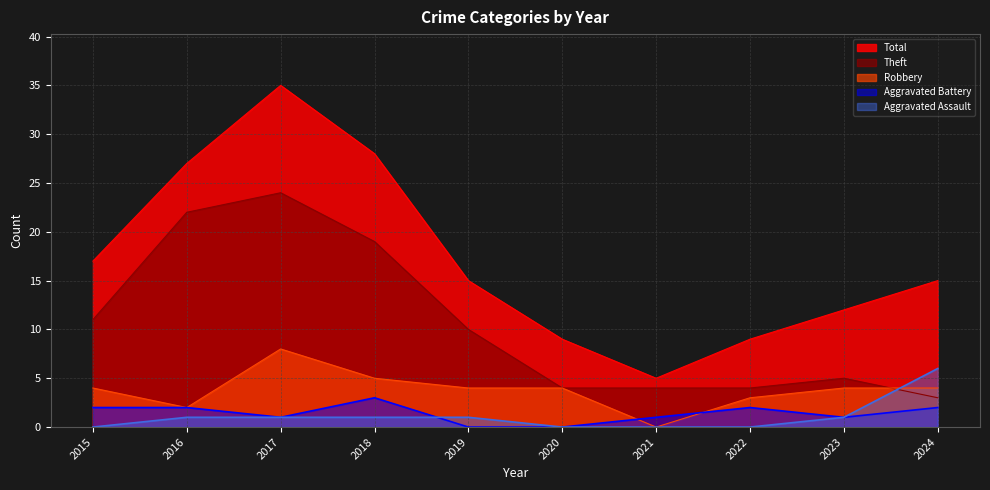

Rank the series at 2024 from lowest to highest value.

Aggravated Battery, Theft, Robbery, Aggravated Assault, Total